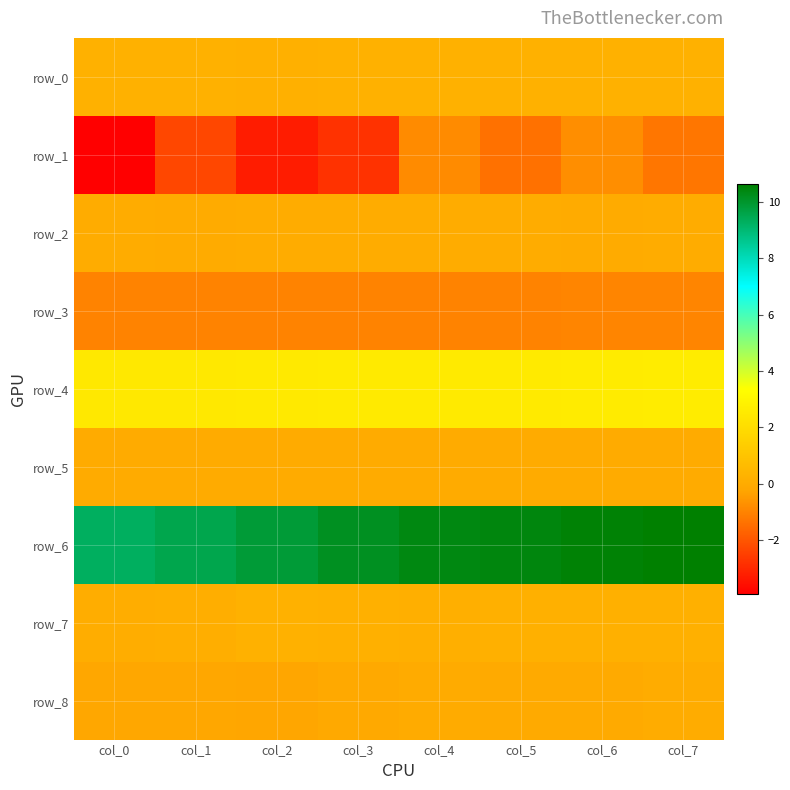

Rank the series by their maximum value, from highest to lowest.

row_6, row_4, row_0, row_7, row_2, row_8, row_5, row_1, row_3